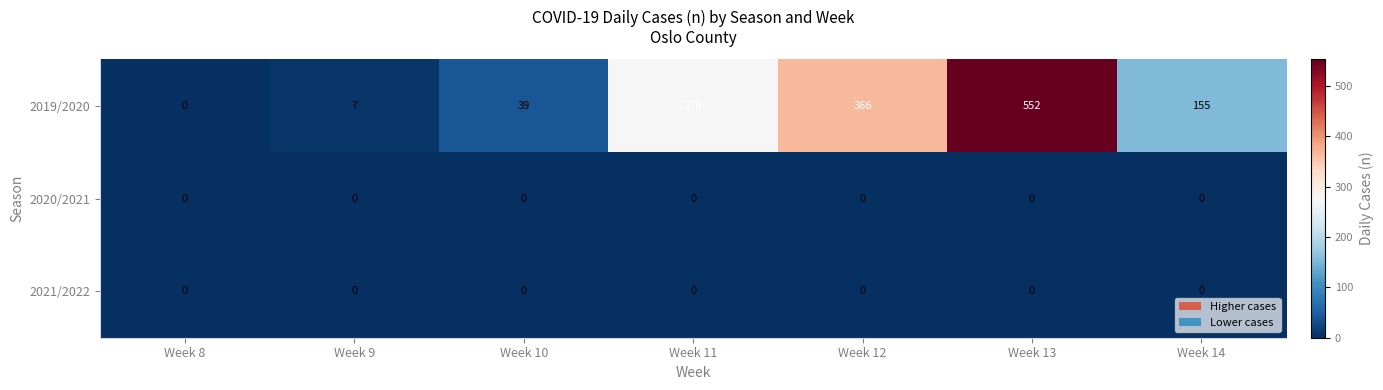

Reading left to right, transcribe all the data shown in this chart.

2019/2020: Week 8=0	Week 9=7	Week 10=39	Week 11=276	Week 12=366	Week 13=552	Week 14=155
2020/2021: Week 8=0	Week 9=0	Week 10=0	Week 11=0	Week 12=0	Week 13=0	Week 14=0
2021/2022: Week 8=0	Week 9=0	Week 10=0	Week 11=0	Week 12=0	Week 13=0	Week 14=0